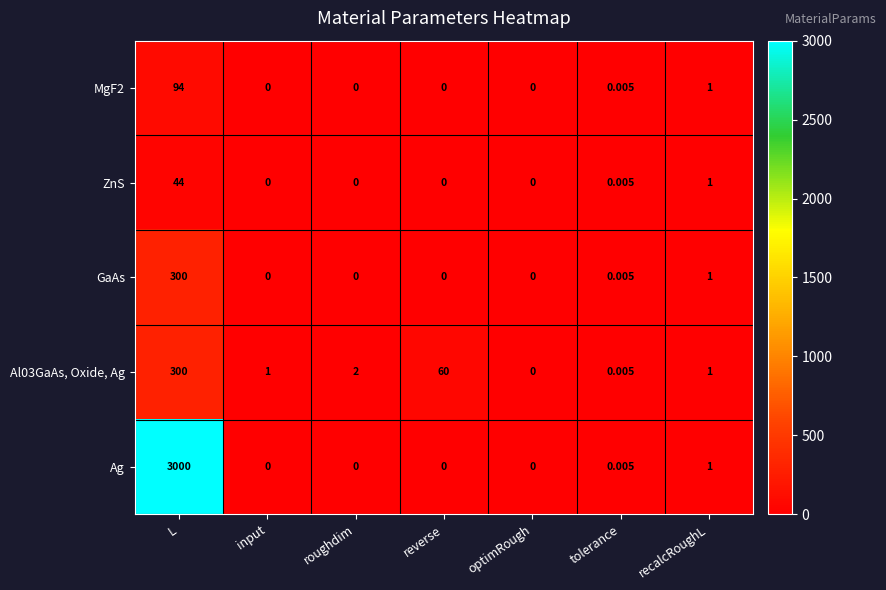

How many series are shown in this chart?

5